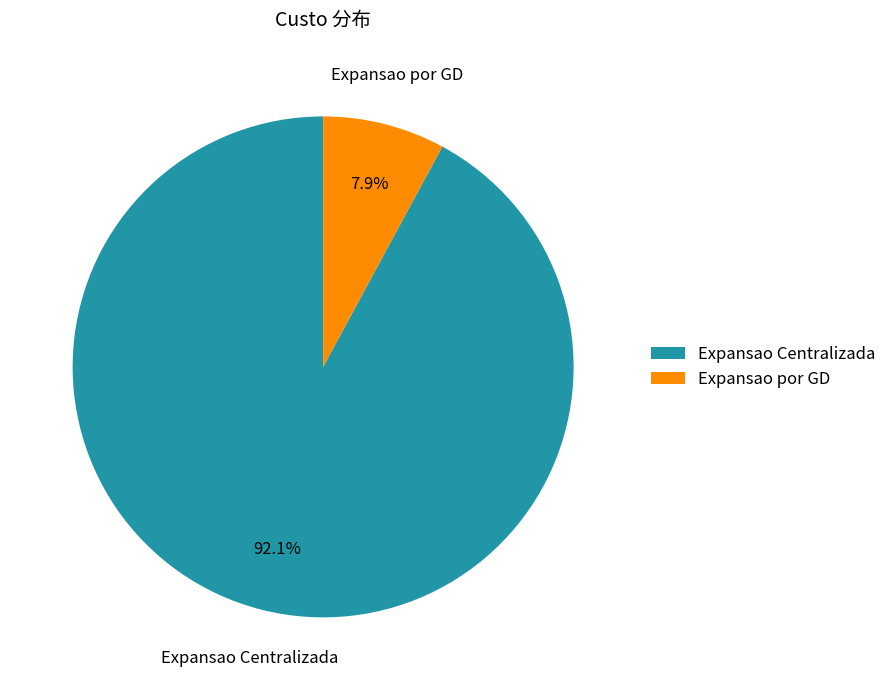

Rank the categories by value from lowest to highest.

Expansao por GD, Expansao Centralizada